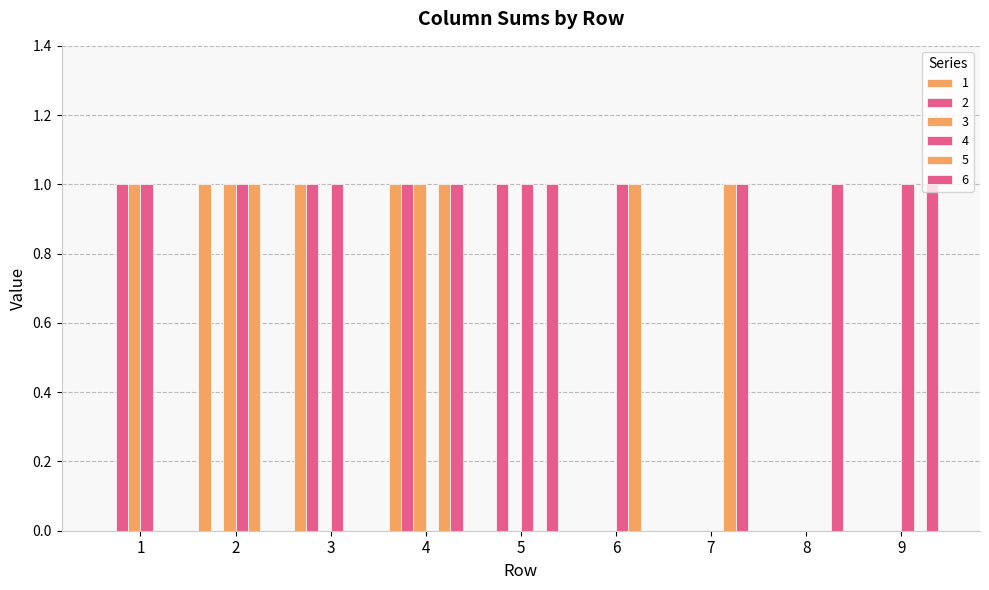

What is the sum of the 4 values at 2 and 6?

2